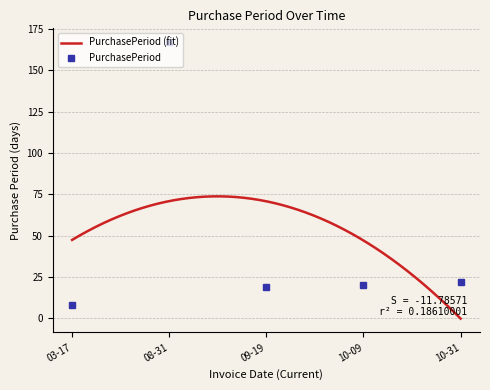

At which label does PurchasePeriod reach its peak?

08-31